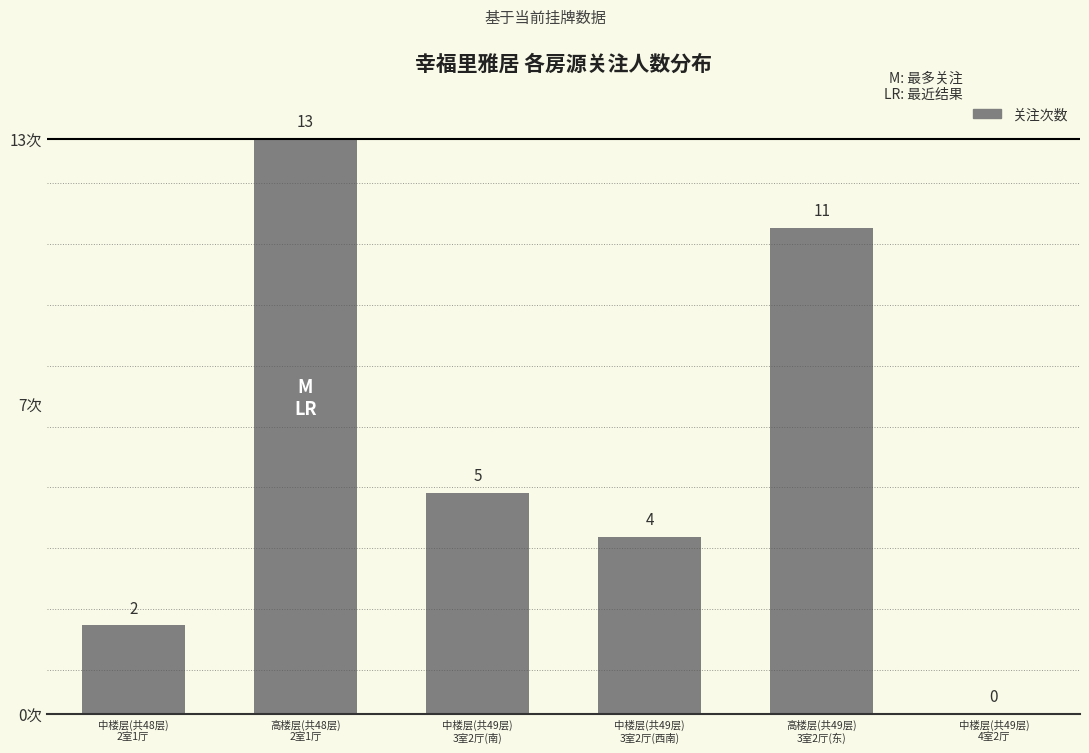

The chart shows a value of 6 at 中楼层(共49层)
3室2厅(西南). True or false?

False